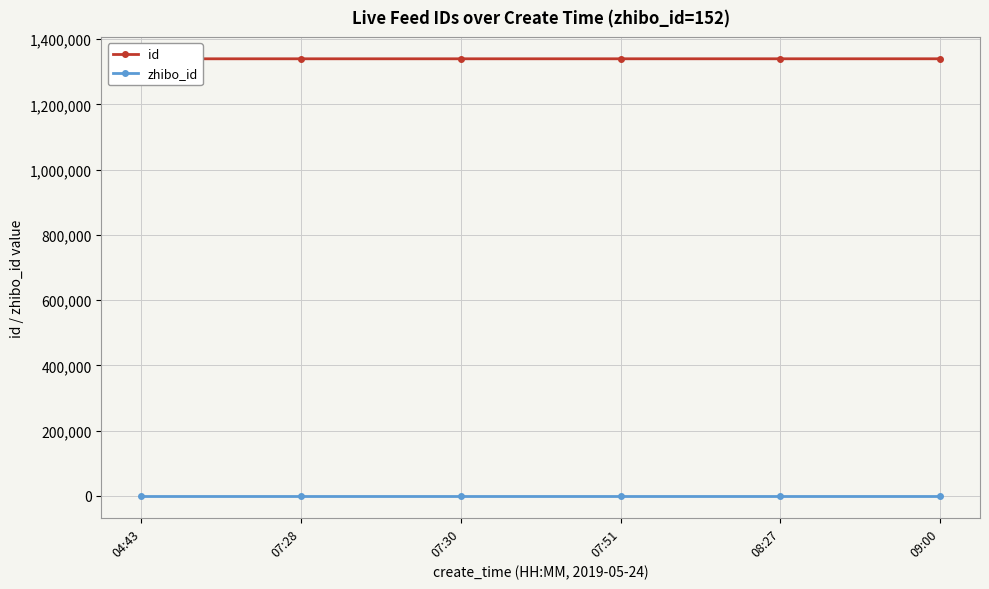

True or false: id and zhibo_id intersect in this chart.

False